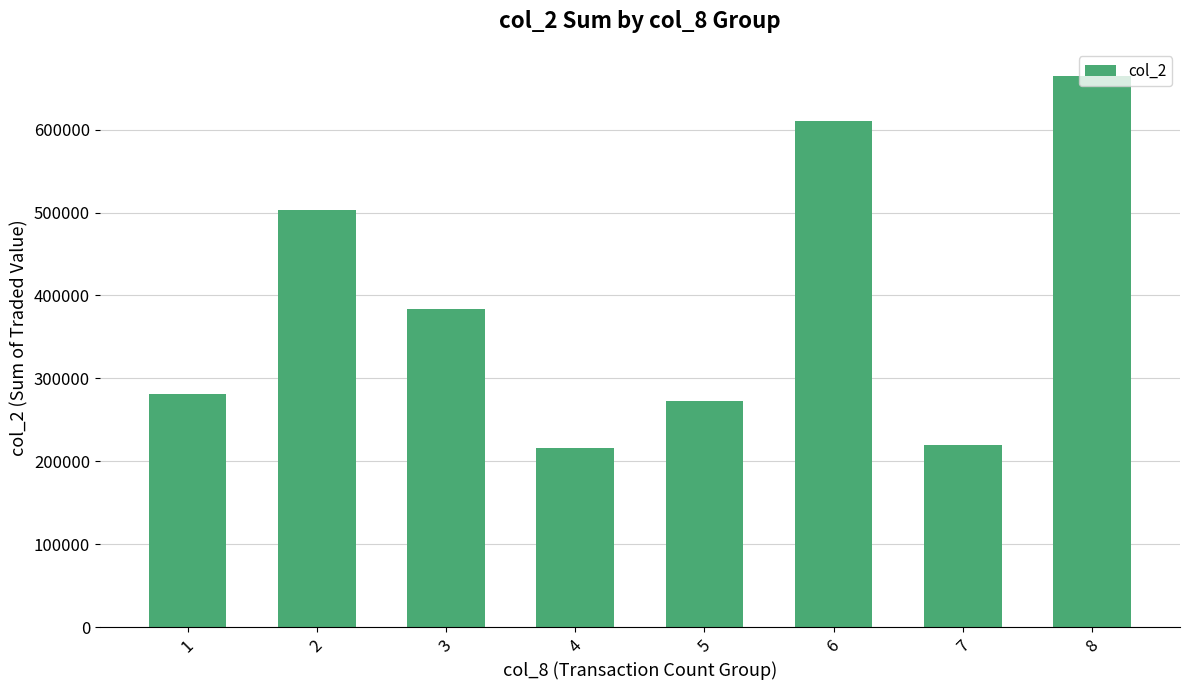

Which category has the highest value across all series?

8